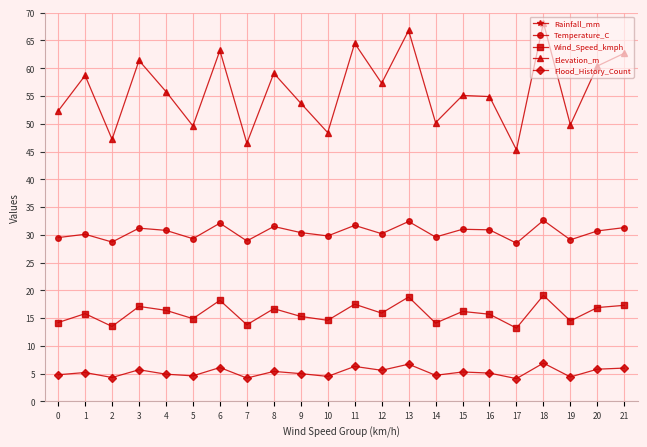

Which series has the widest spread of values?

Rainfall_mm